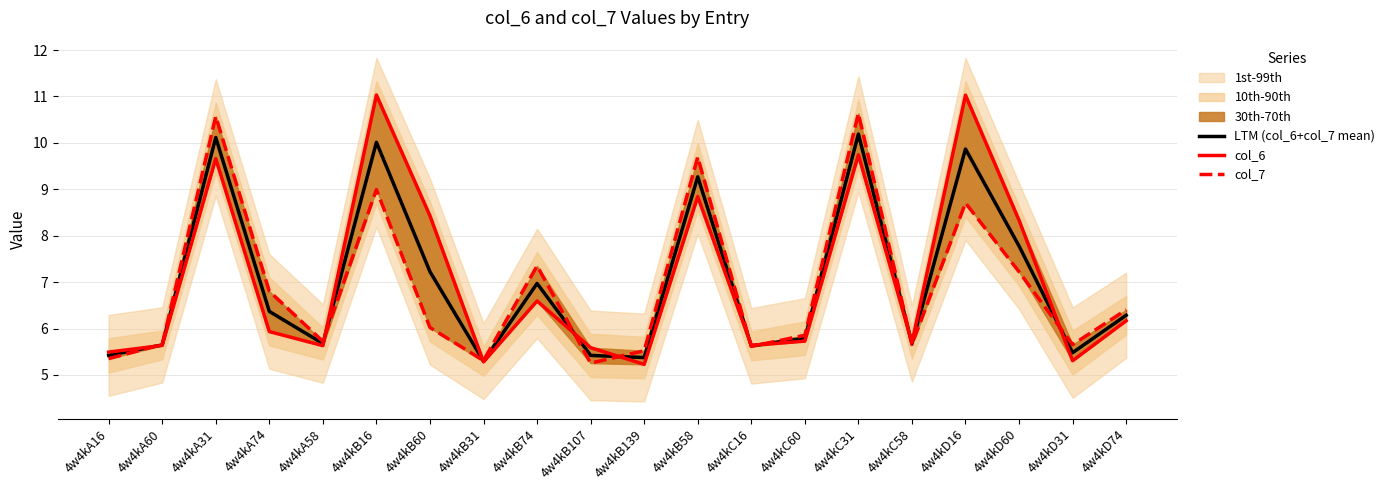

What is the sum of all LTM (col_6+col_7 mean) values?

139.5